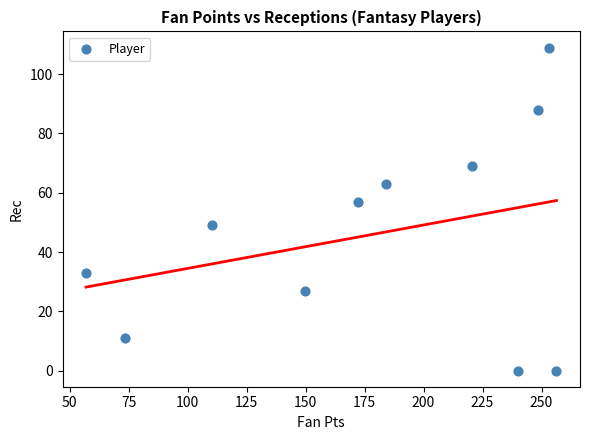

What Y value in the scatter plot is closest to 54?

57